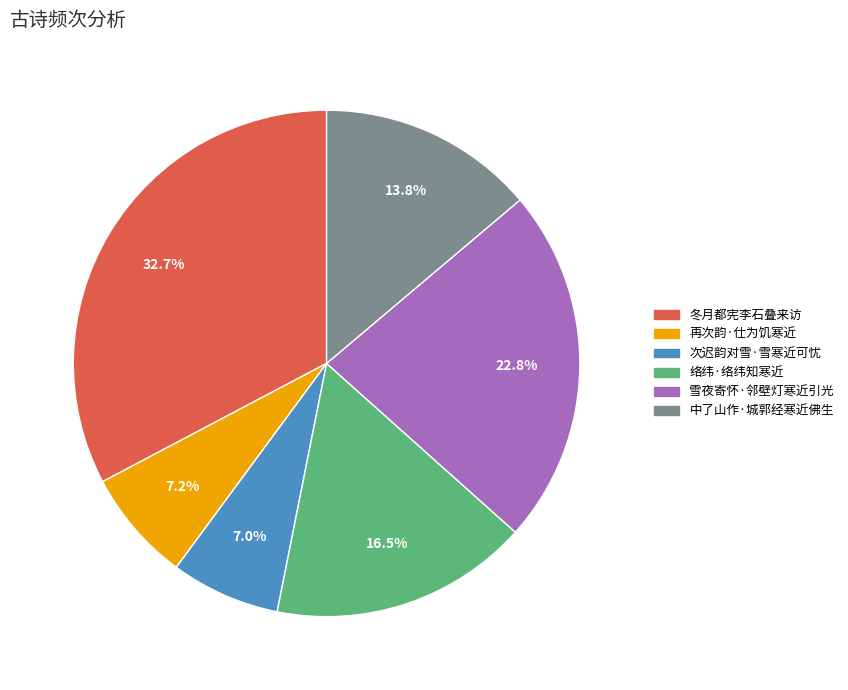

Is 雪夜寄怀·邻壁灯寒近引光 the majority of the pie?

No